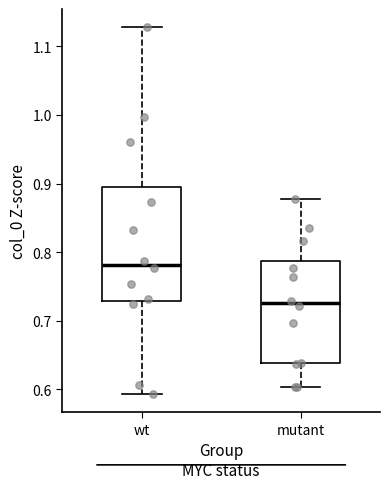

Which box is the tallest, from its lower edge to its upper edge?

wt